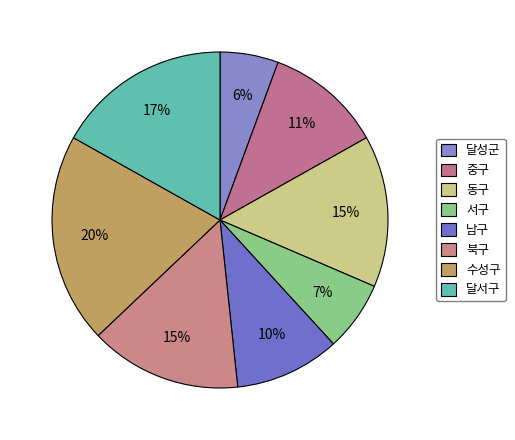

How many slices are in this pie chart?

8